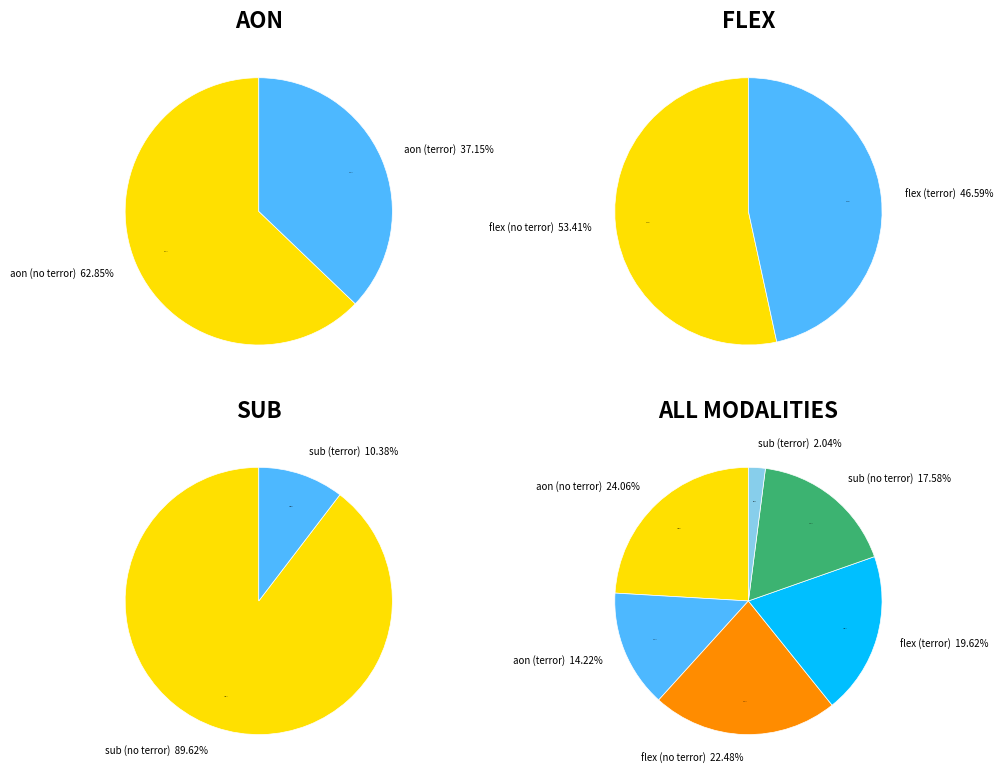

True or false: aon_True accounts for 6% of the total.

False